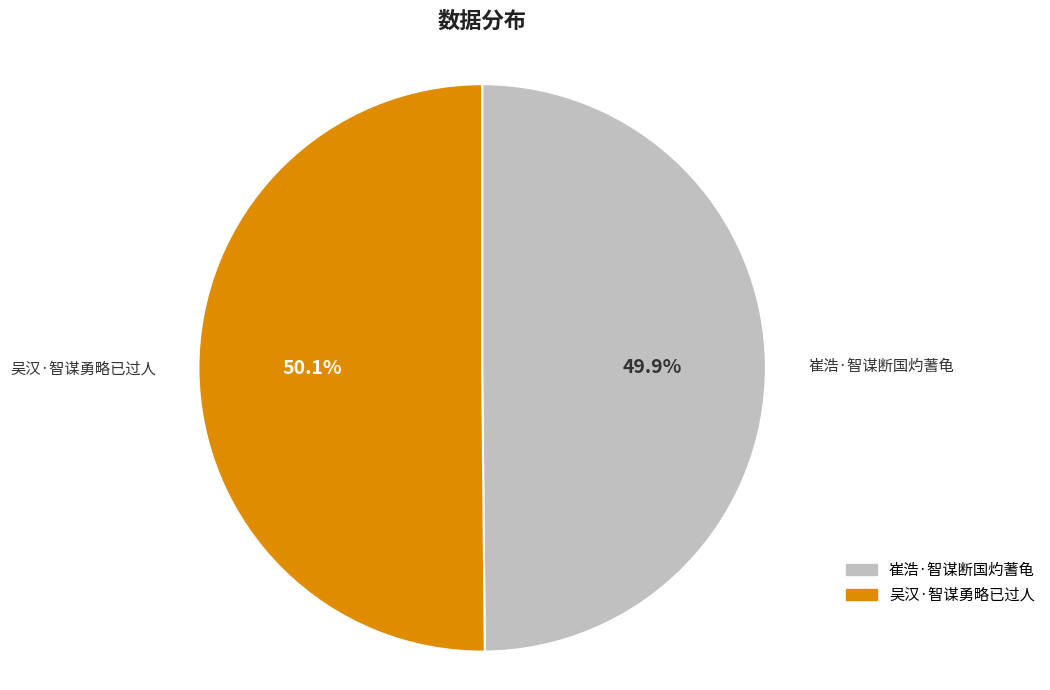

Combined, do 崔浩·智谋断国灼蓍龟 and 吴汉·智谋勇略已过人 account for over 50%?

Yes